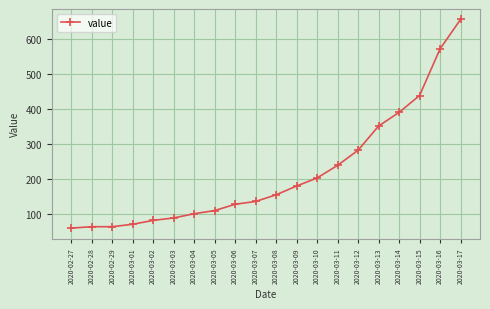

Read the value at 2020-03-05, to the nearest 50.

100